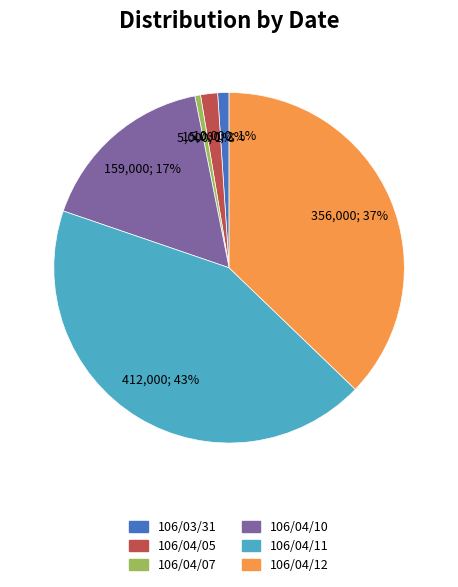

How many segments does this pie chart have?

6